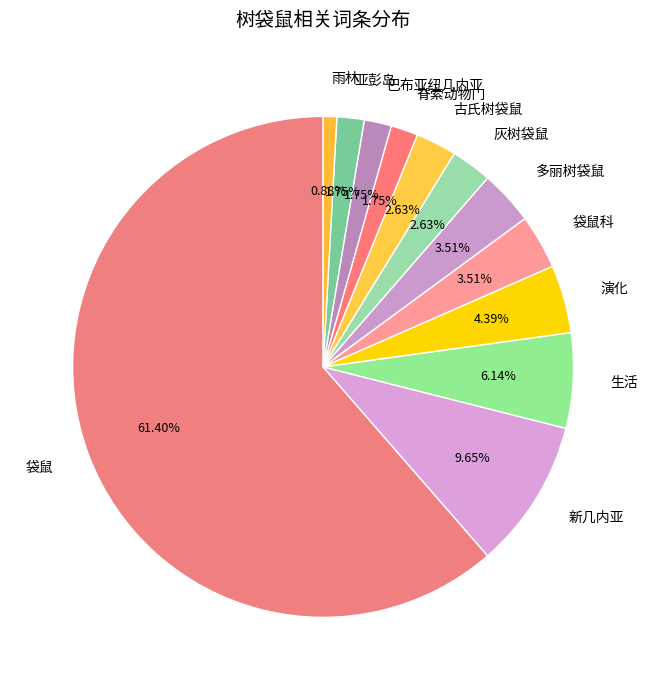

Is it true that 生活 is 1% of the pie?

False